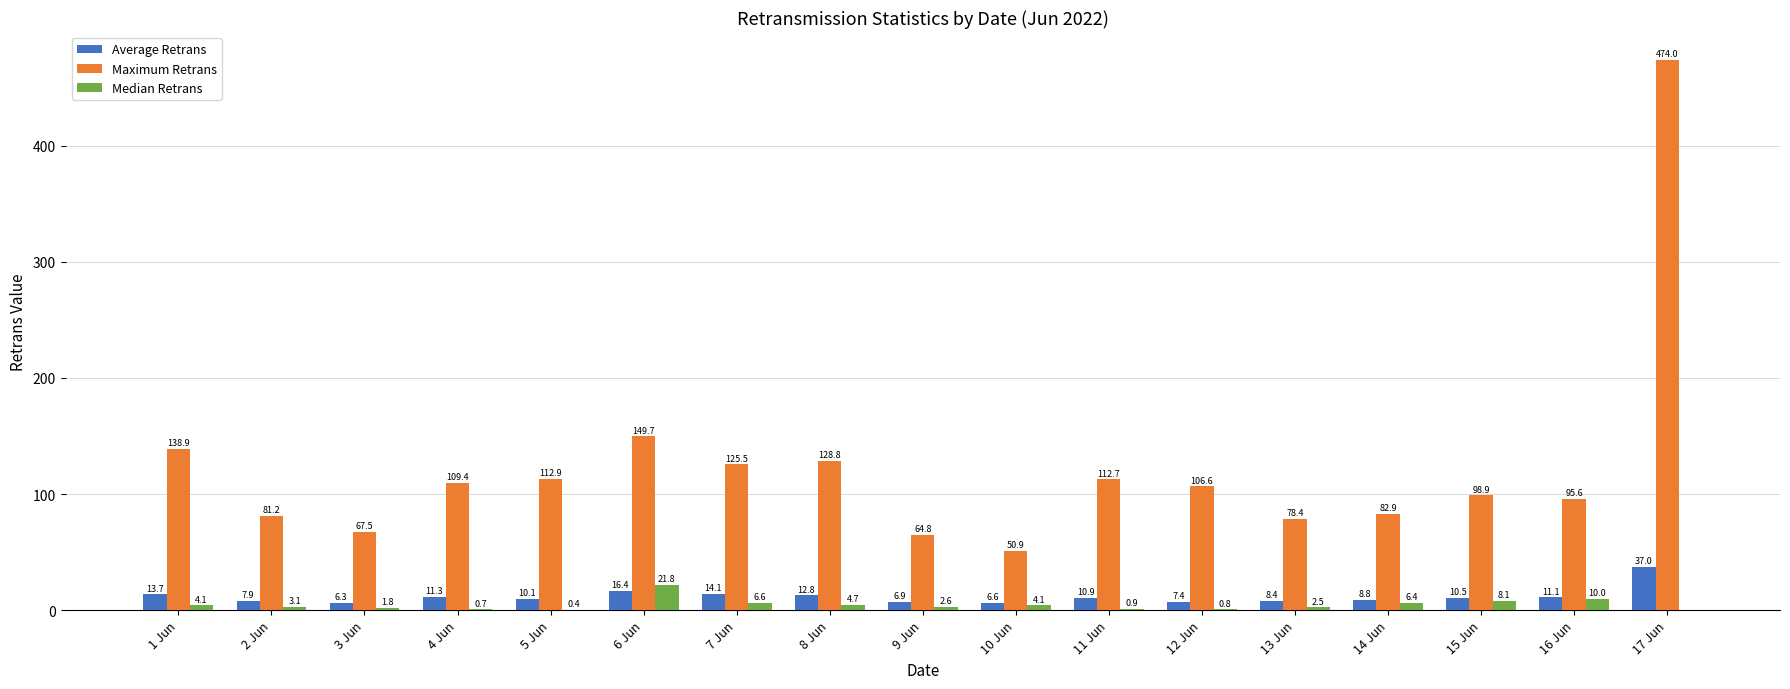

What is the sum of the Median Retrans values at 13 Jun and 3 Jun?

4.3